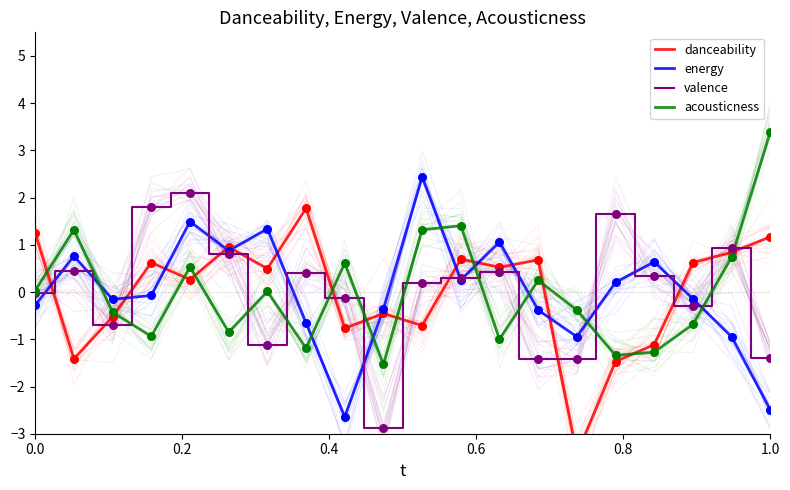

Which series has the widest spread of Y values?

danceability